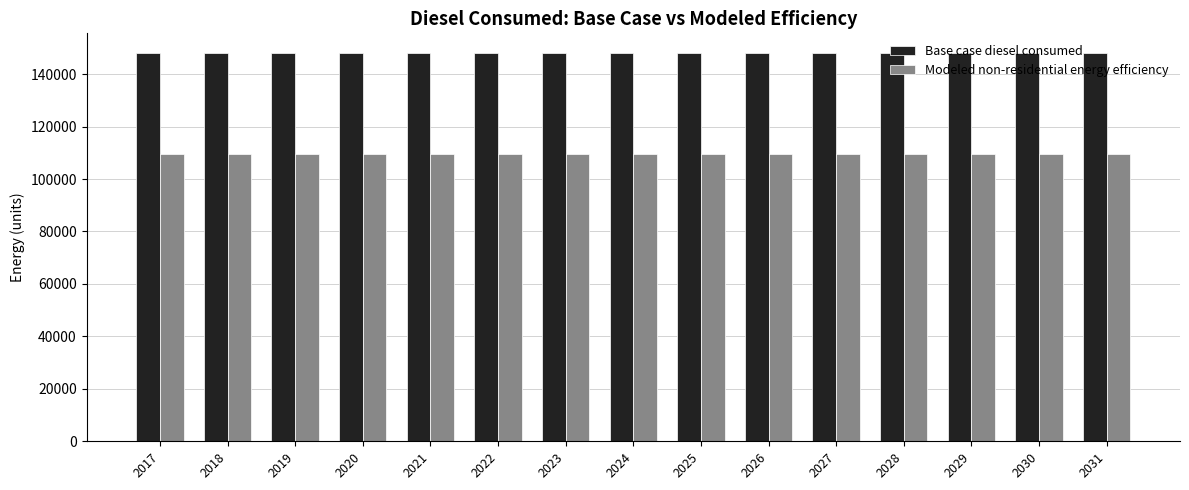

How many bars are there in each group?

2